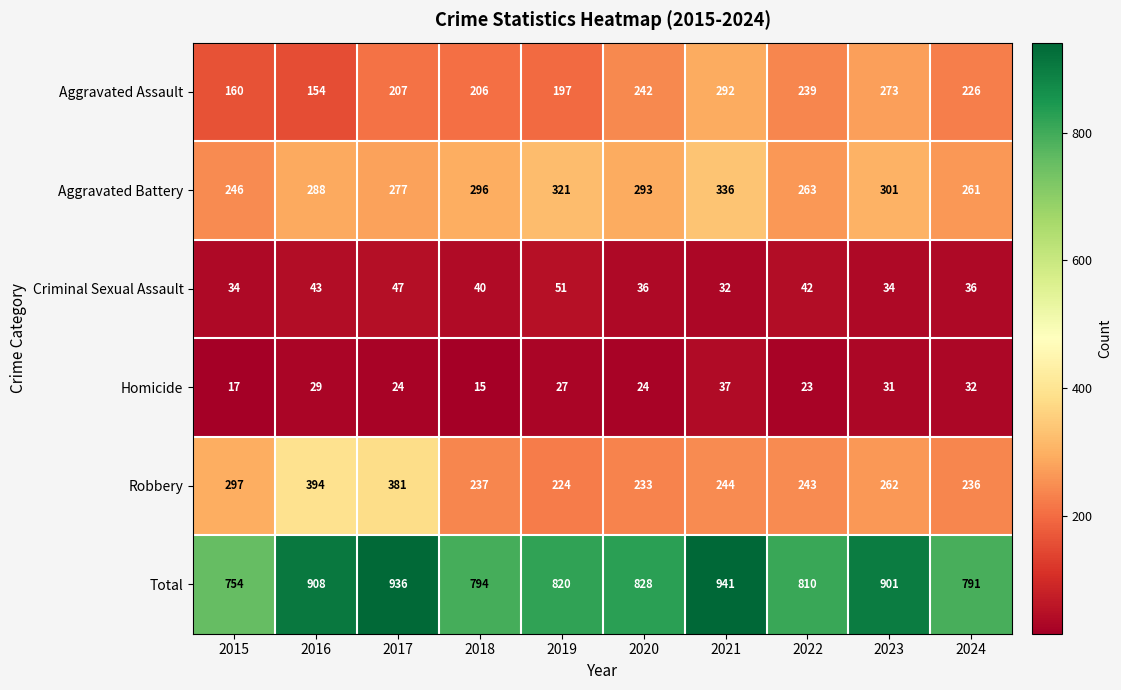

What is the difference between the maximum and minimum values in the Homicide series?

22